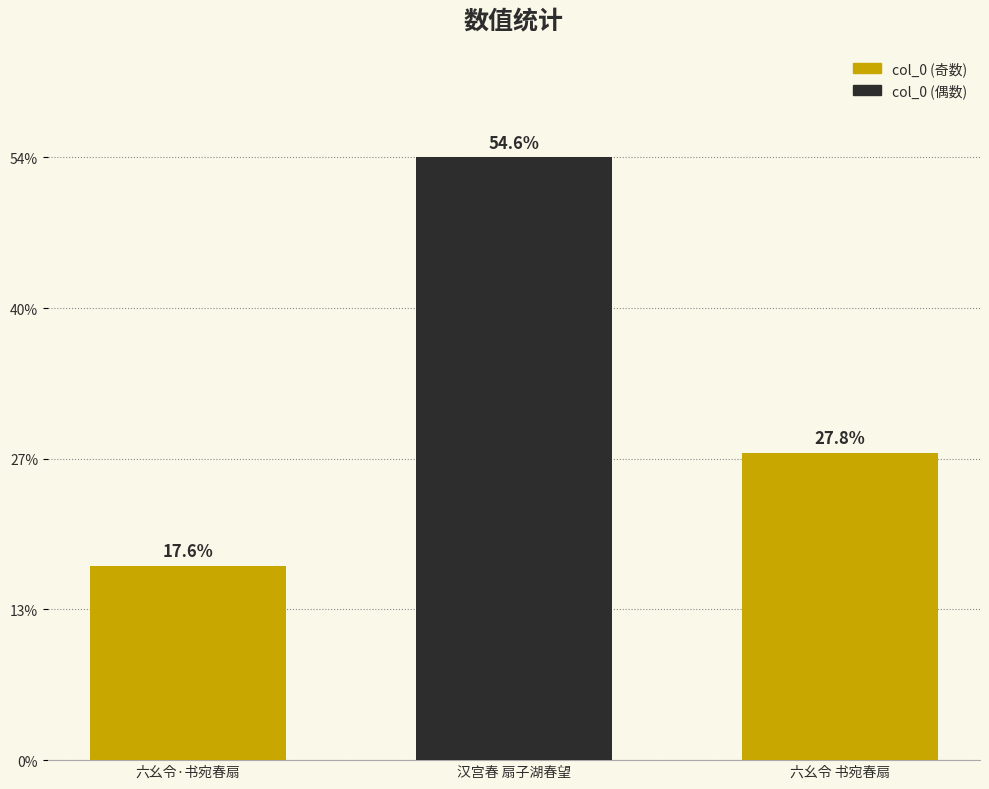

Reading left to right, extract all data points from this chart.

六幺令·书宛春扇=254551	汉宫春 扇子湖春望=788909	六幺令 书宛春扇=402157